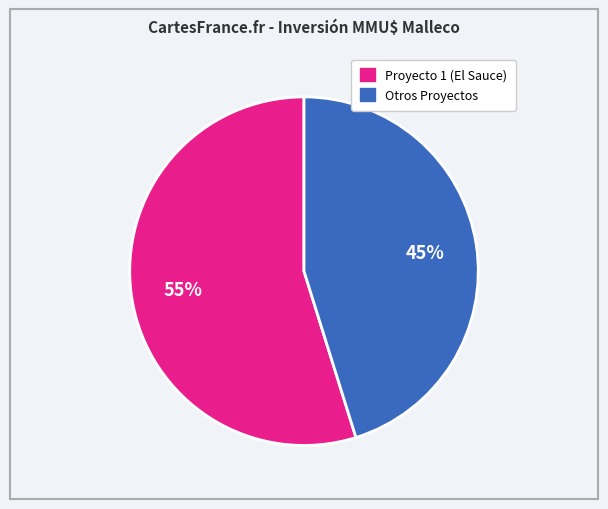

Is there any slice that represents more than half of the pie?

Yes